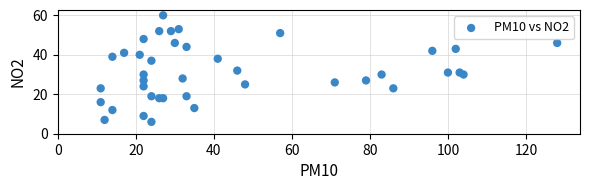

What Y value in the scatter plot is closest to 33?

32